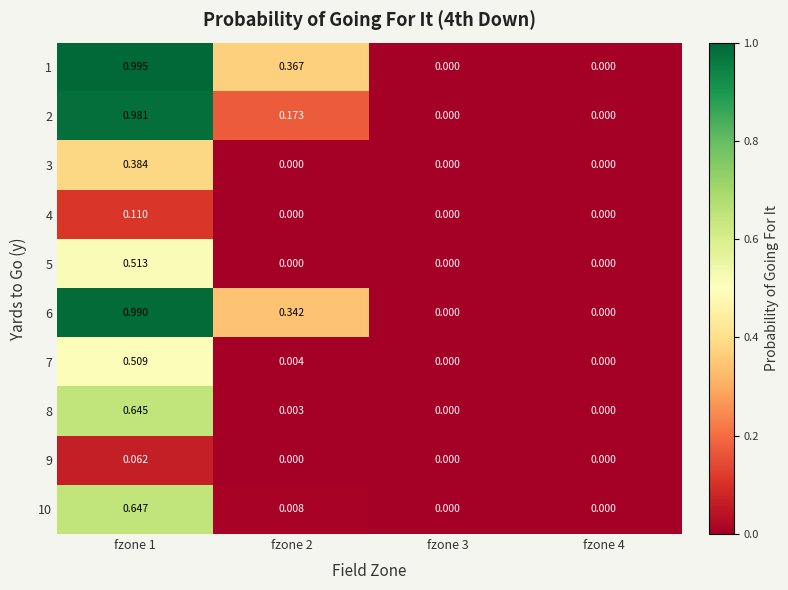

Is the value of 9 at fzone 1 greater than the value of 1 at fzone 4?

Yes